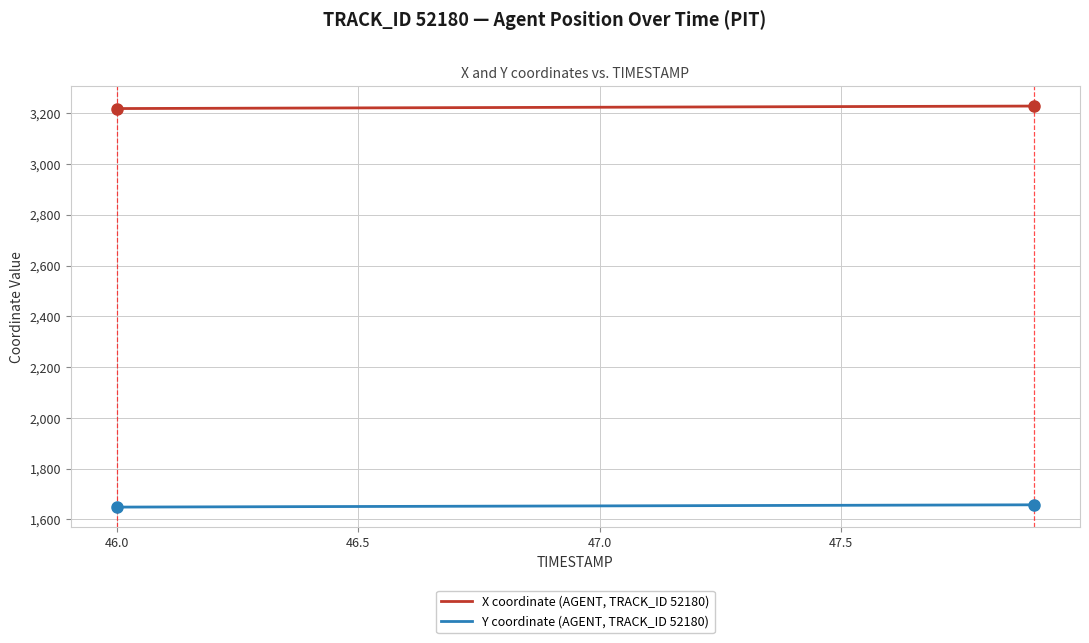

True or false: Y coordinate (AGENT, TRACK_ID 52180) and X coordinate (AGENT, TRACK_ID 52180) cross at least once.

False